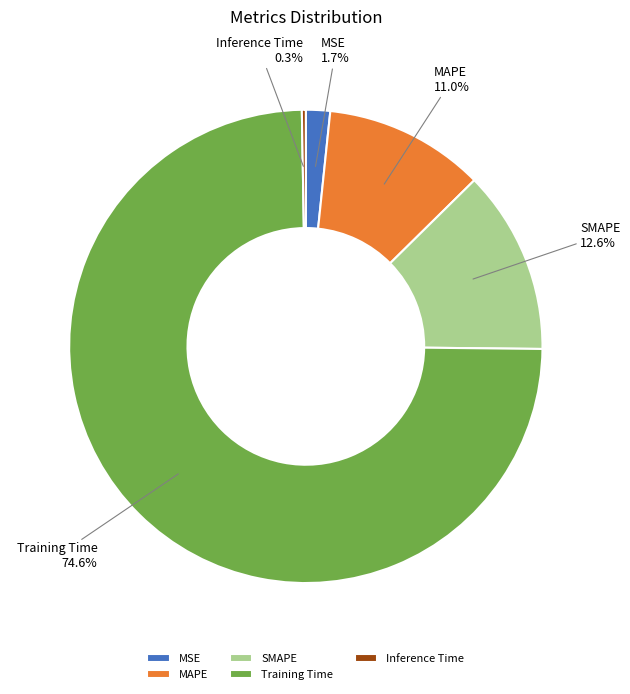

Combined, do MAPE and MSE account for over 50%?

No